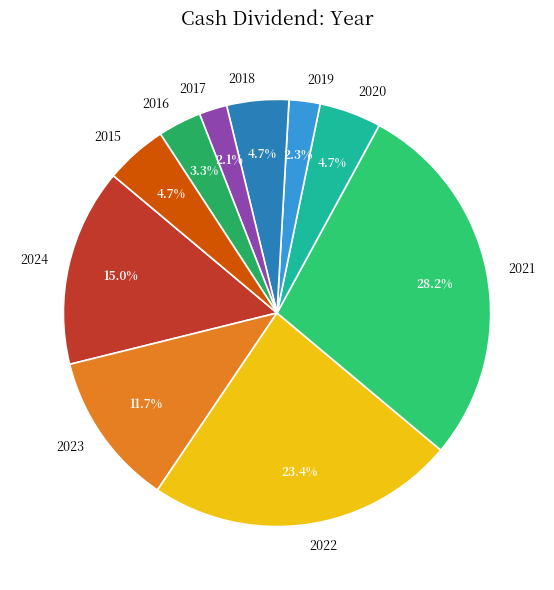

Which has a higher value, 2023 or 2015?

2023